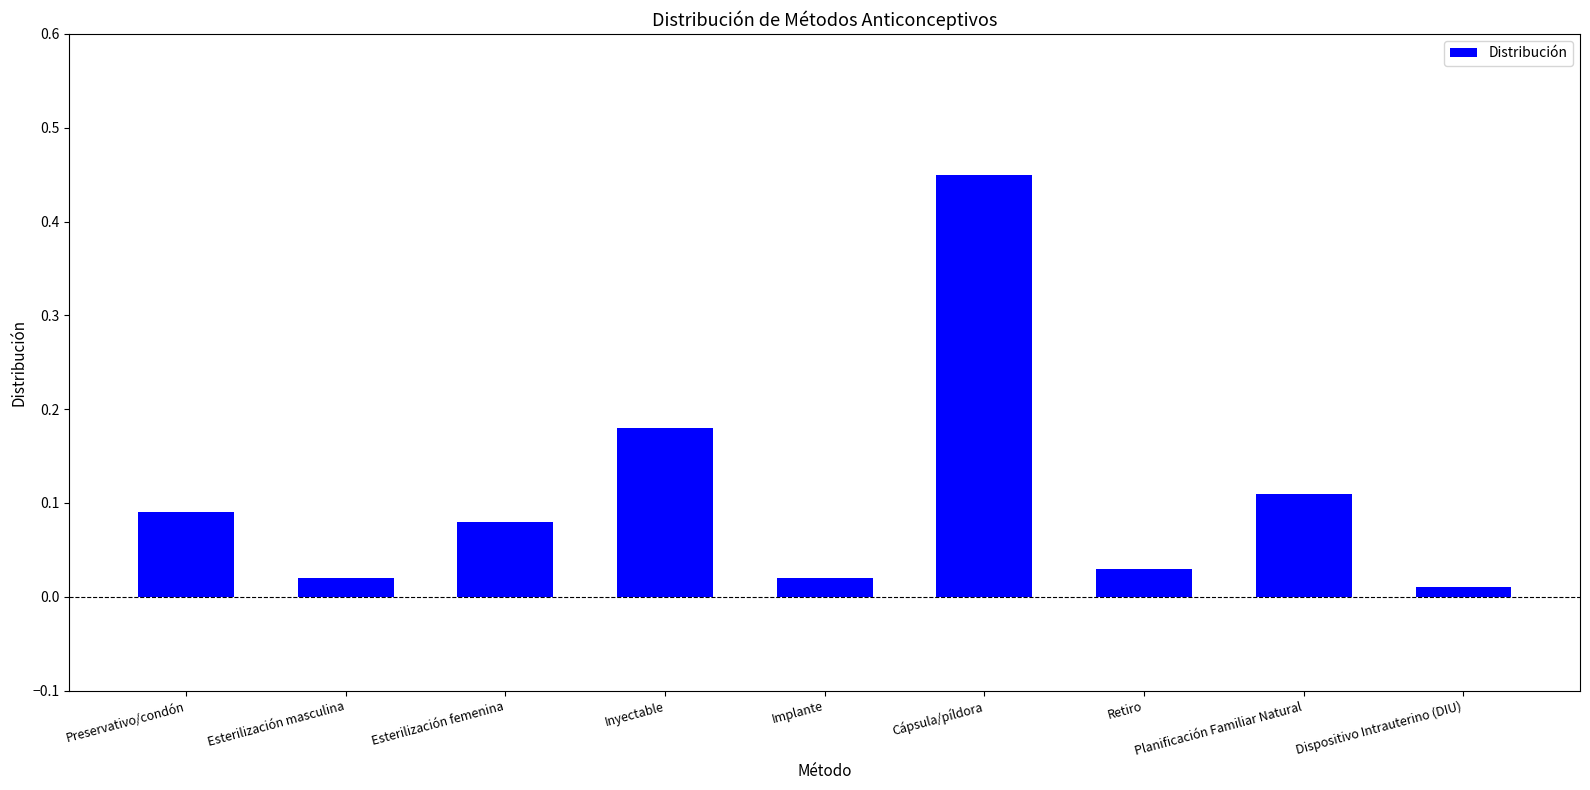

Between Esterilización masculina and Retiro, which is larger?

Retiro